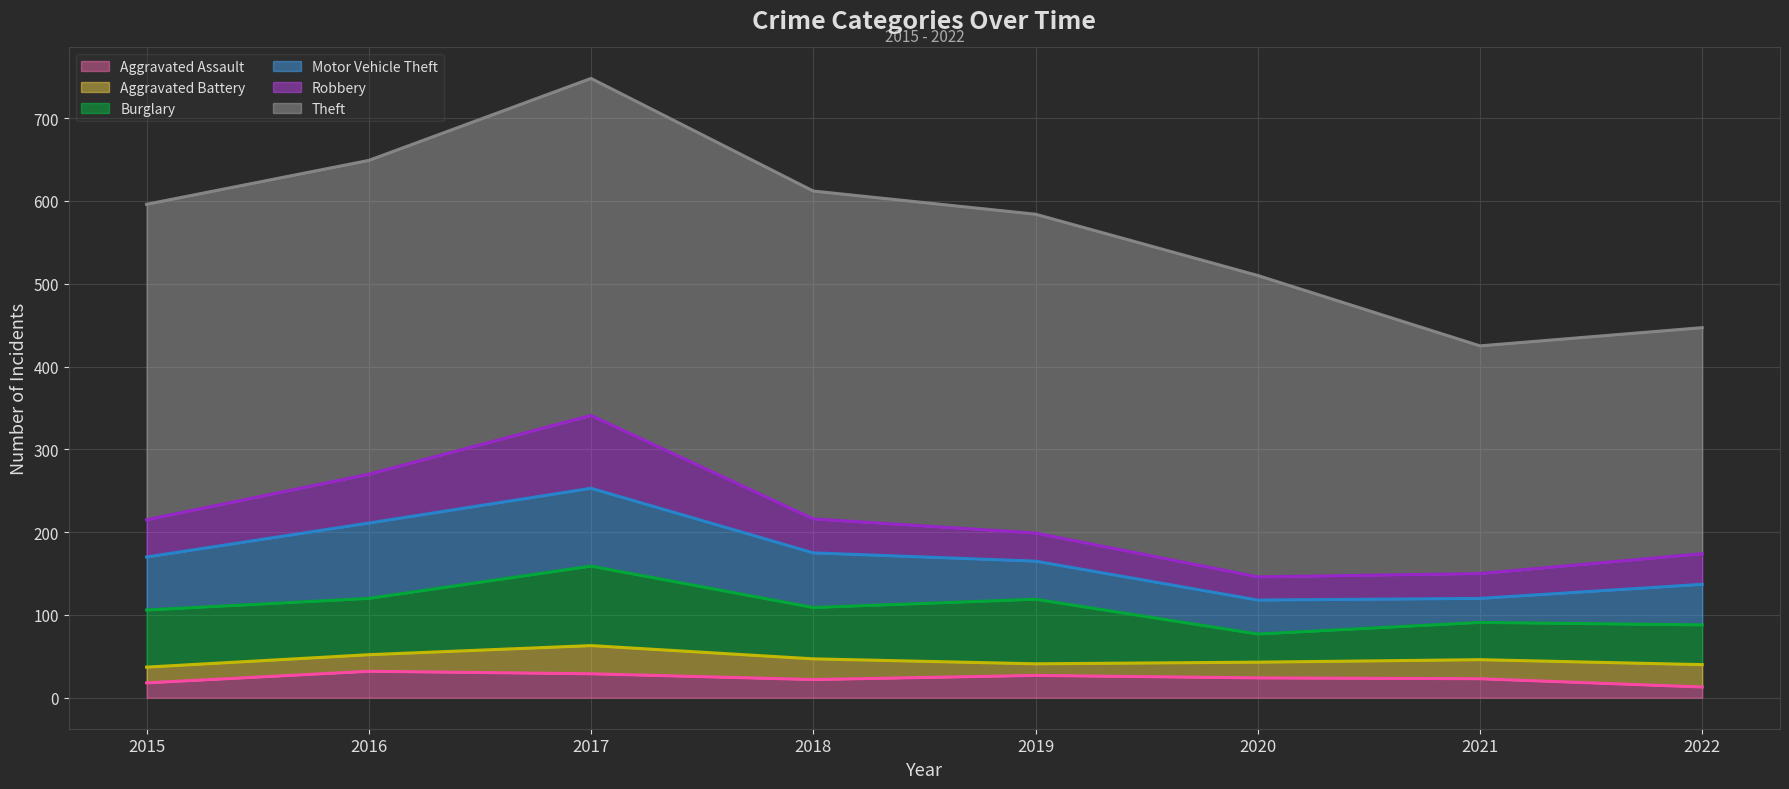

How many lines are shown in the chart?

6